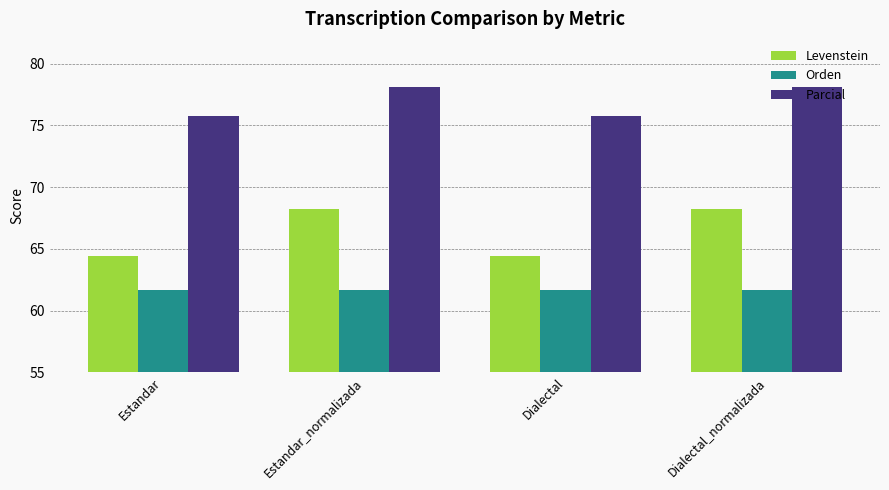

Are the bars horizontal?

No